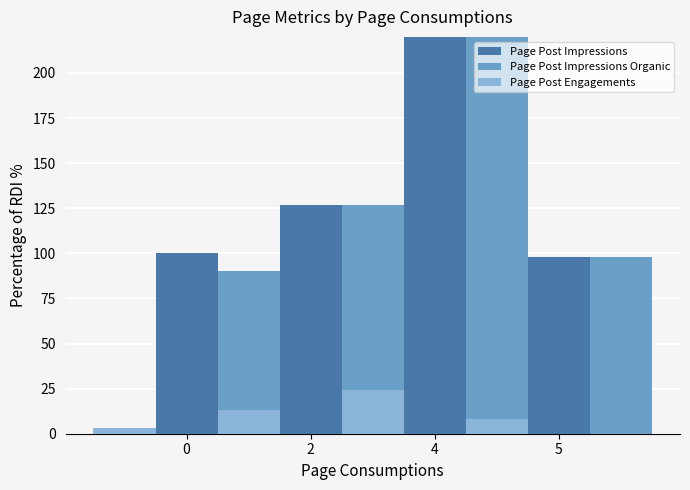

How many bars are there in total?

12